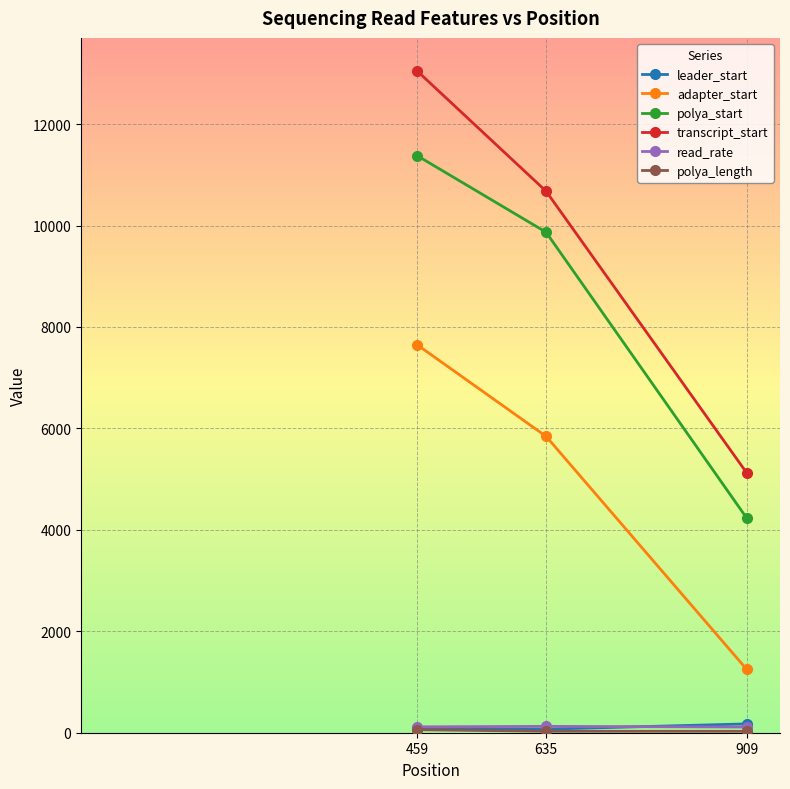

How many data points does each series have?

3